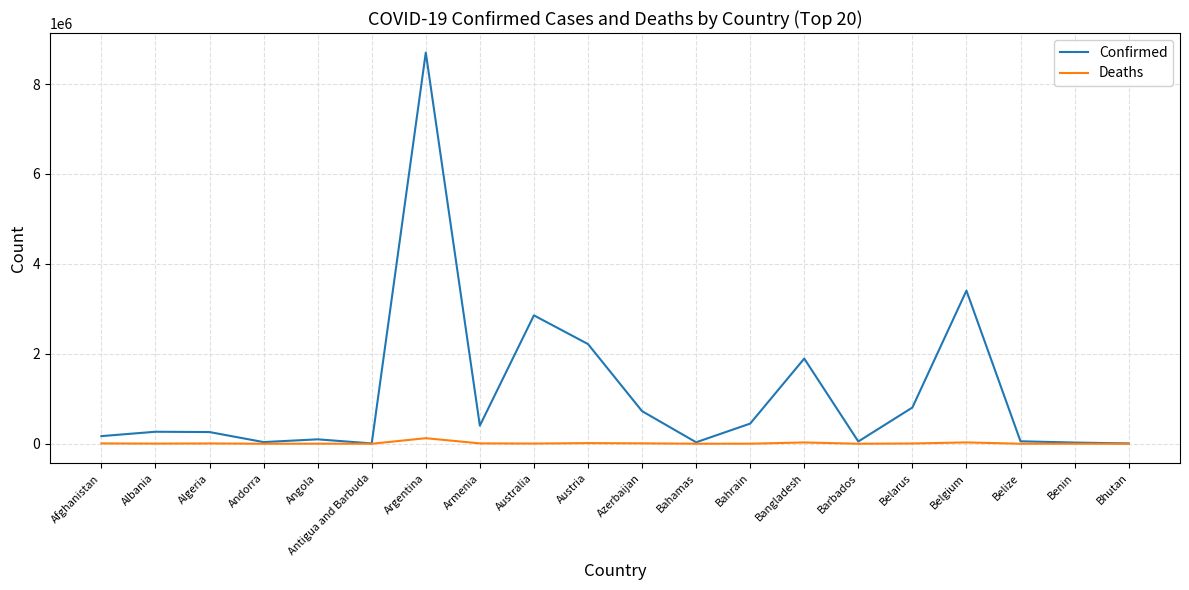

List the series in order of their peak value, highest first.

Confirmed, Deaths